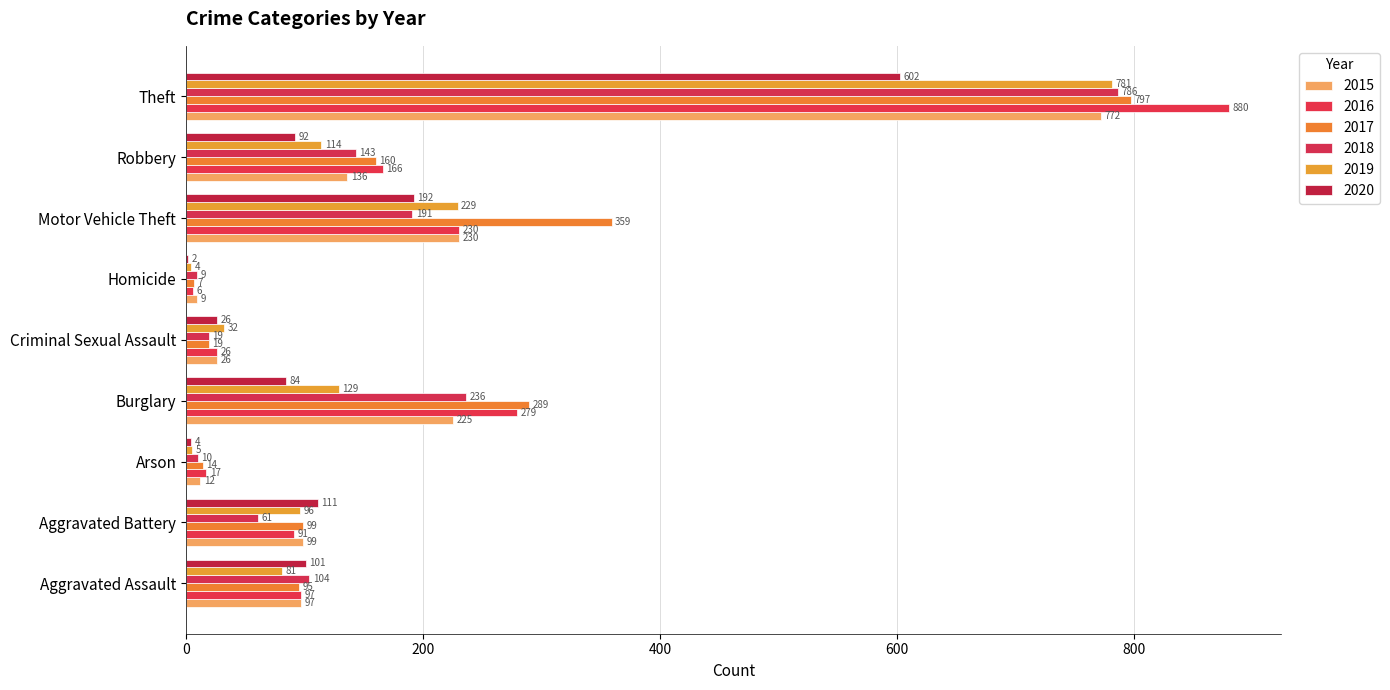

True or false: 2020 has a value of 154 at Aggravated Battery.

False